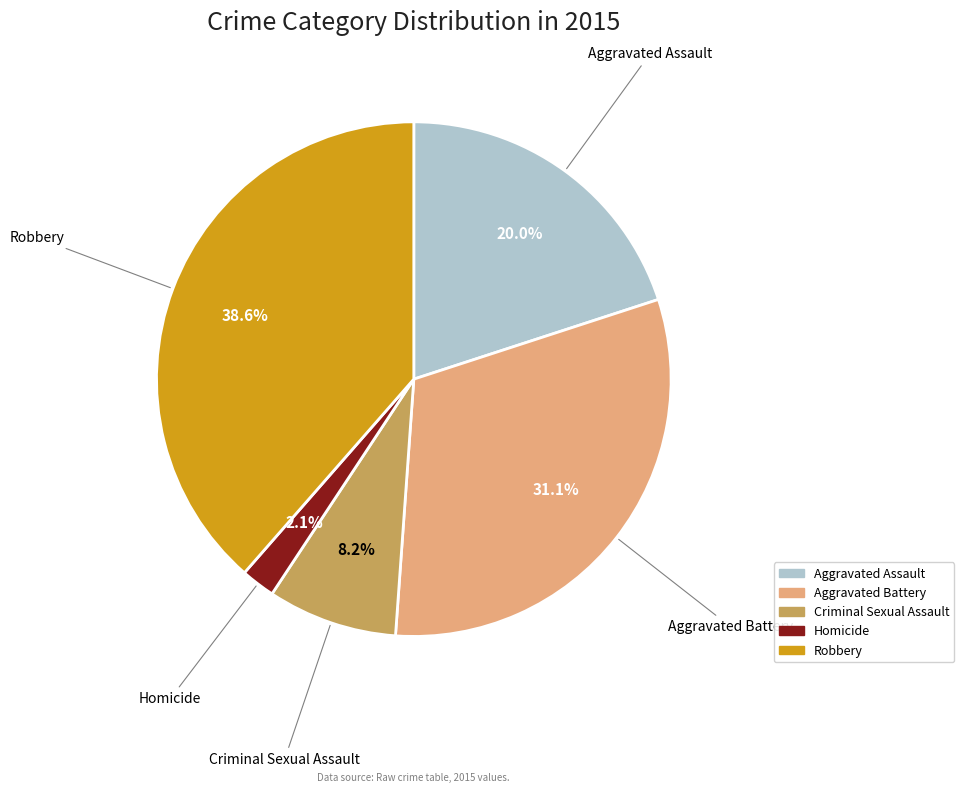

What percentage is NOT represented by Criminal Sexual Assault?

91.8%